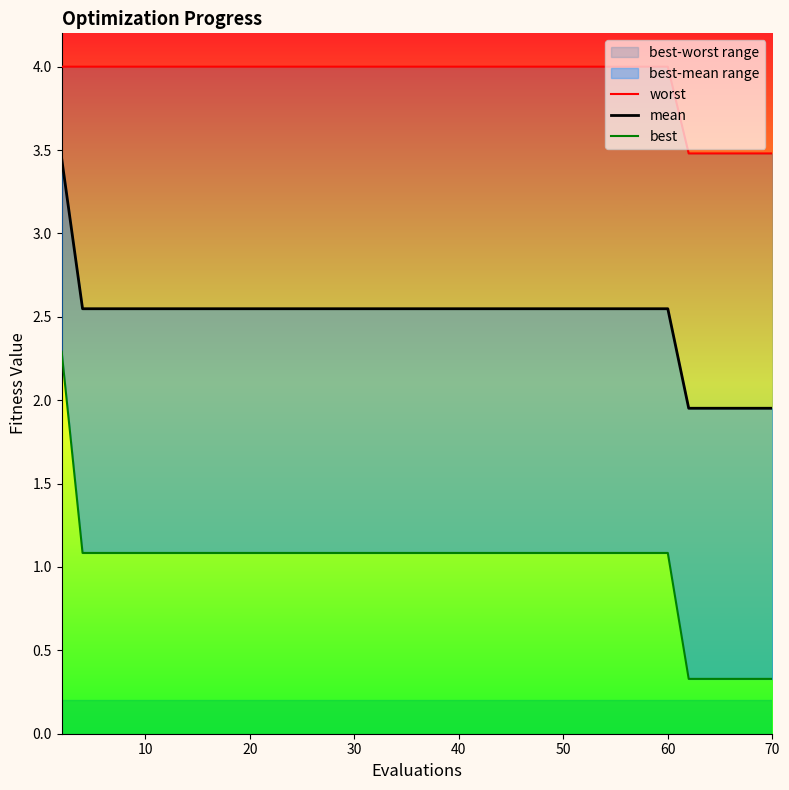

True or false: best and worst cross at least once.

False